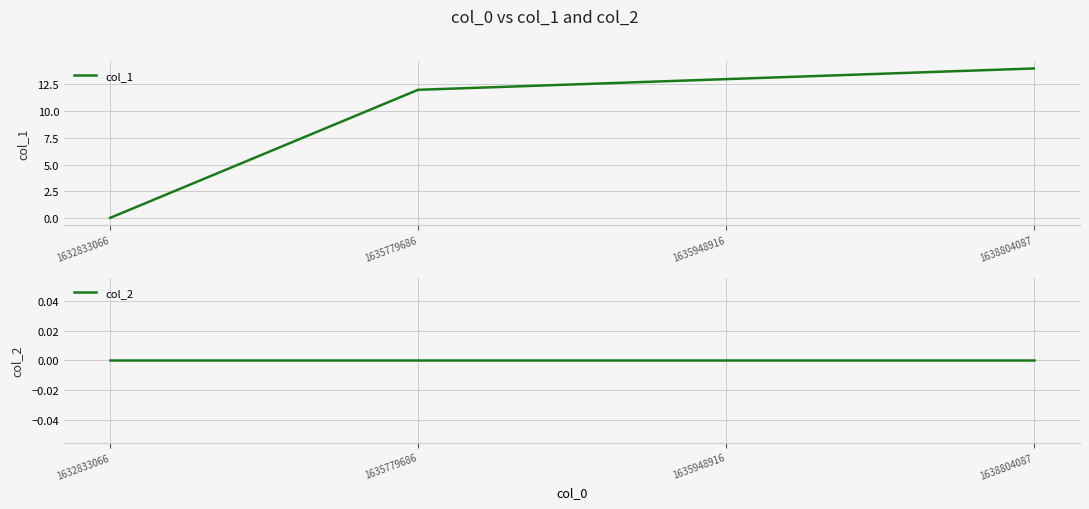

True or false: col_1 and col_2 cross at least once.

False